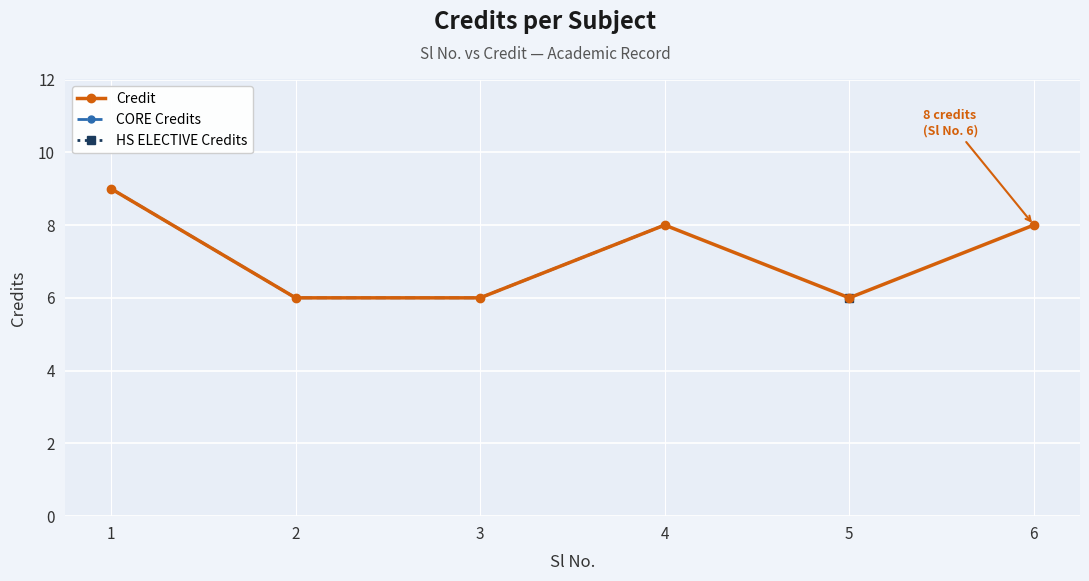

What is the value of the CORE Credits point at the 6th from the left?

8.0